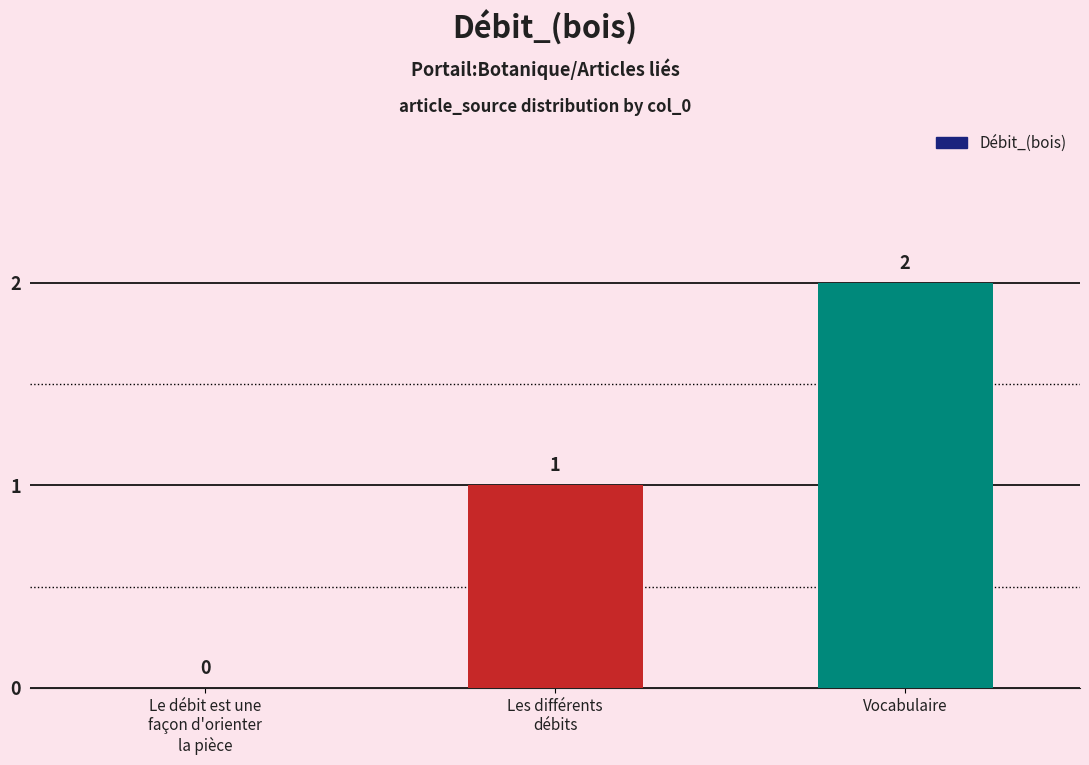

Between Le débit est une
façon d'orienter
la pièce and Vocabulaire, which is larger?

Vocabulaire